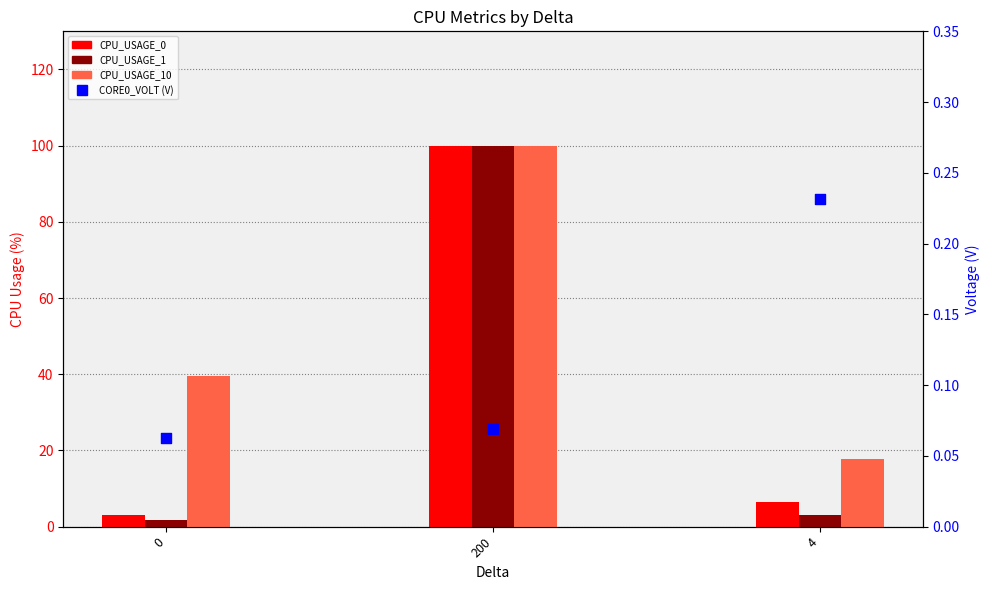

What are all the series names shown in the legend?

CPU_USAGE_0, CPU_USAGE_1, CPU_USAGE_10, CORE0_VOLT (V)